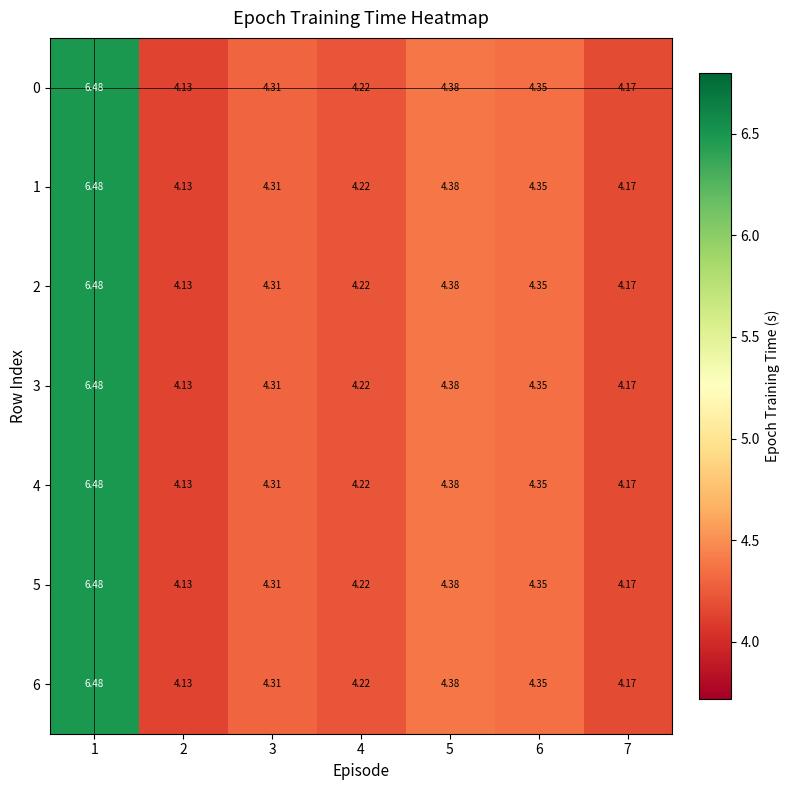

Is the value of 1 at 4 greater than the value of 6 at 6?

No